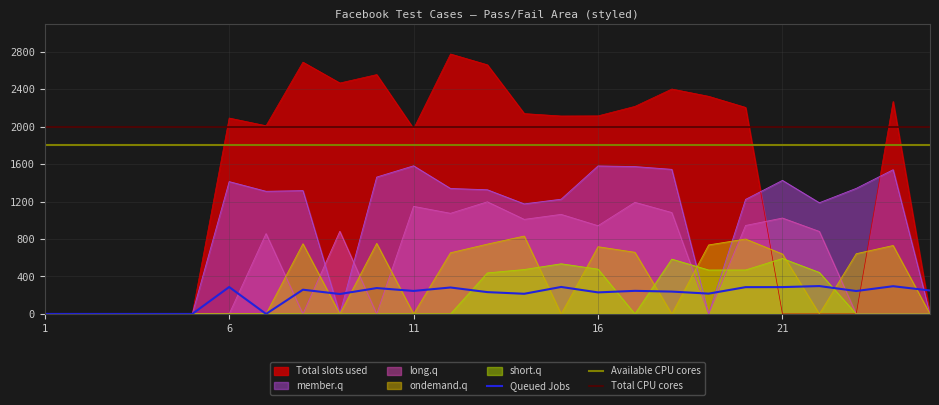

True or false: long.q has a value of 1191.4 at 17.

True